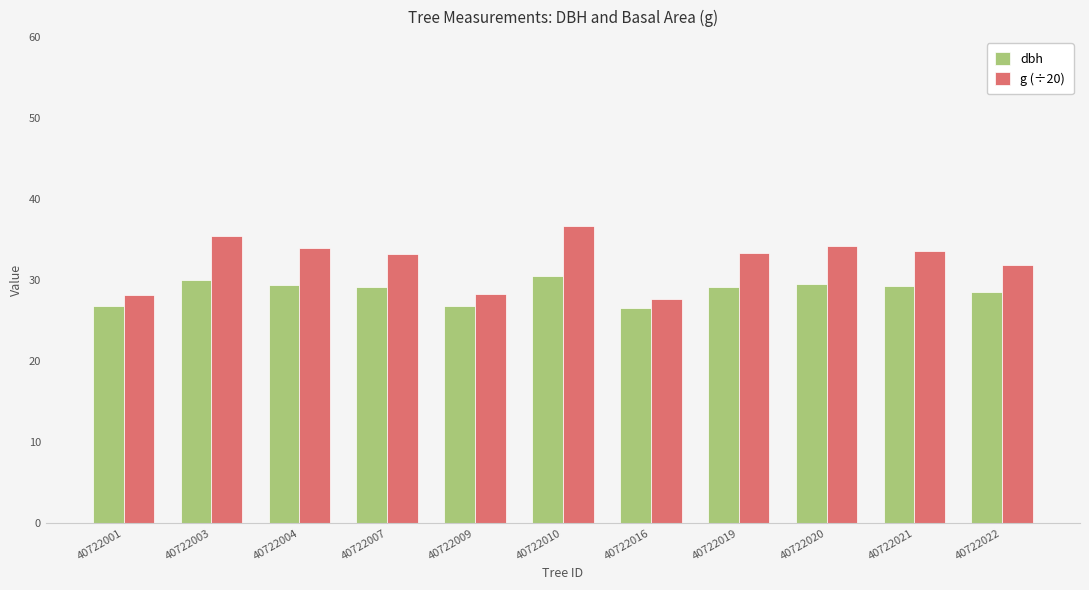

What is the total value across all series at 40722001?

54.9